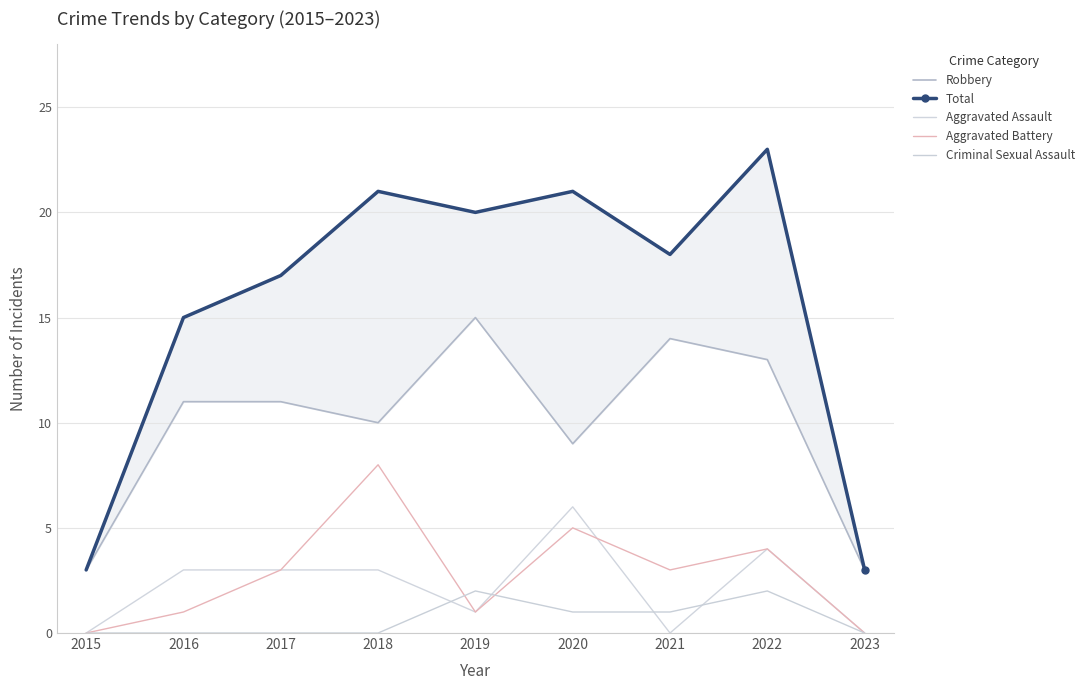

Does the chart display data point markers on the line(s)?

No